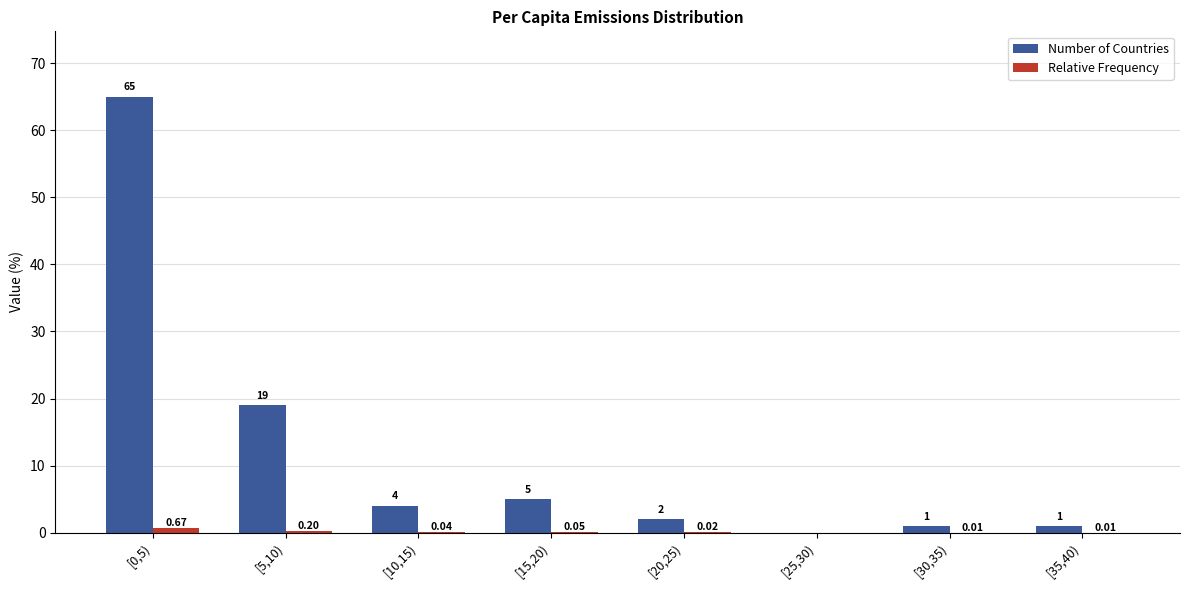

What is the total value across all series at [10,15)?

4.0